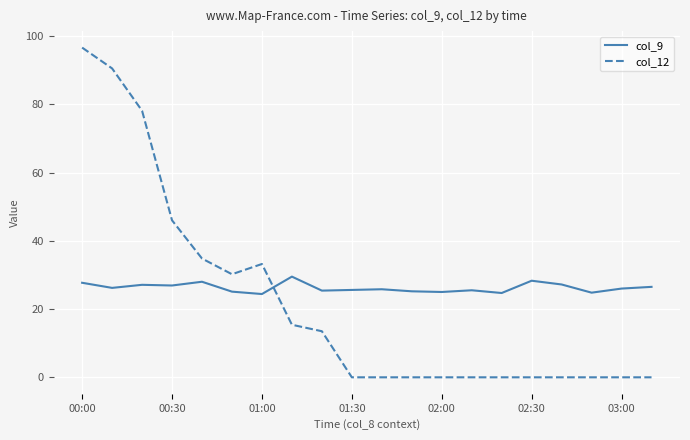

What is the difference between the maximum and minimum values in the col_9 series?

5.1